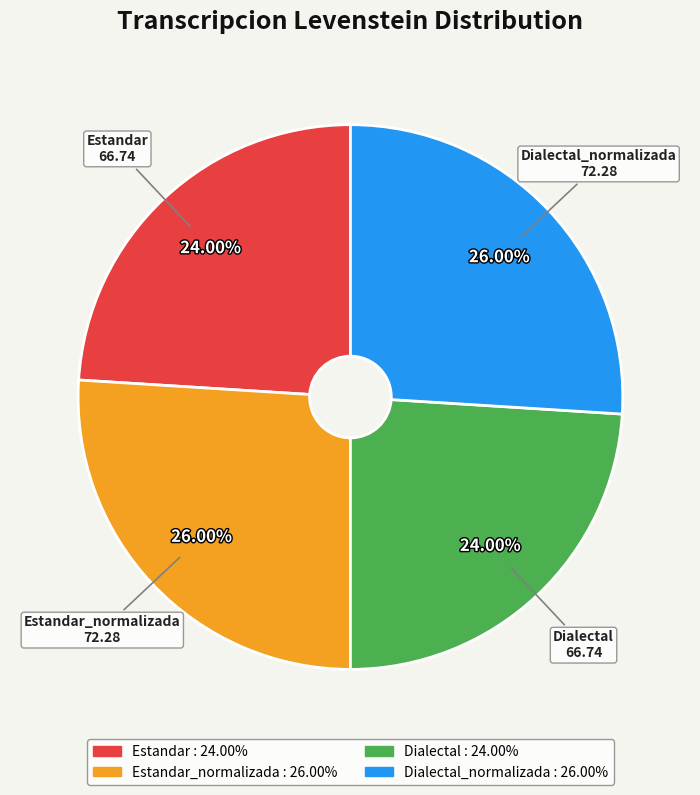

Does any single category account for the majority?

No